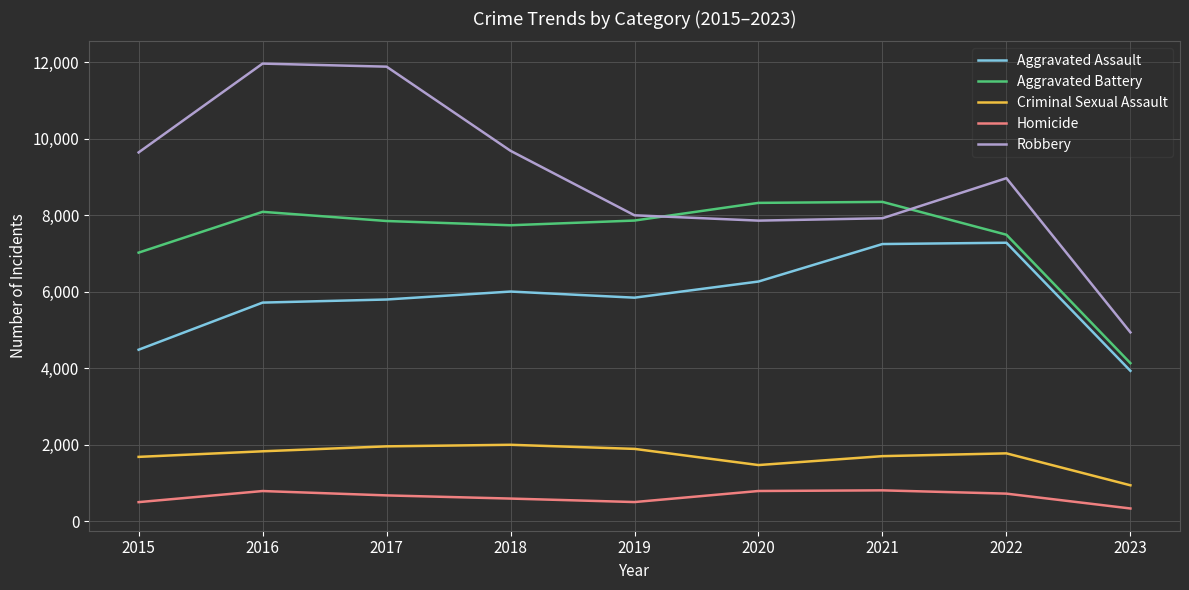

How many lines are shown in the chart?

5